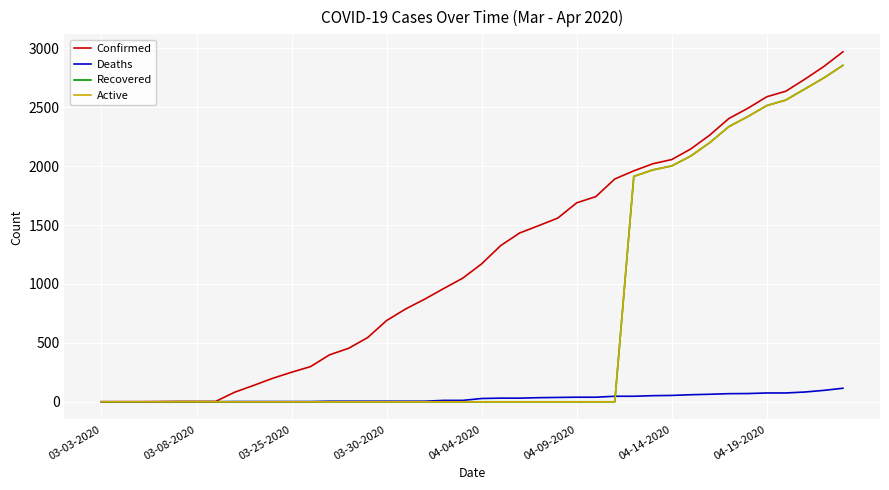

What is the maximum value for Confirmed?

2970